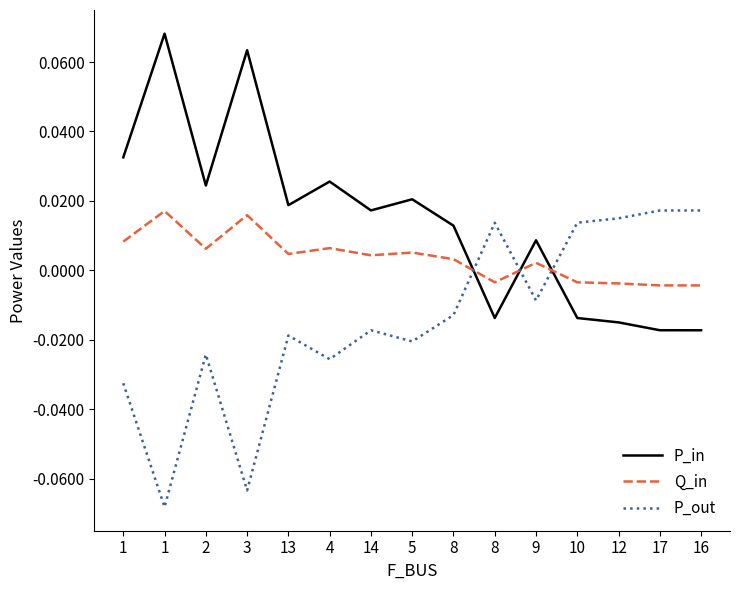

At 2, list the series in order from largest to smallest.

P_in, Q_in, P_out